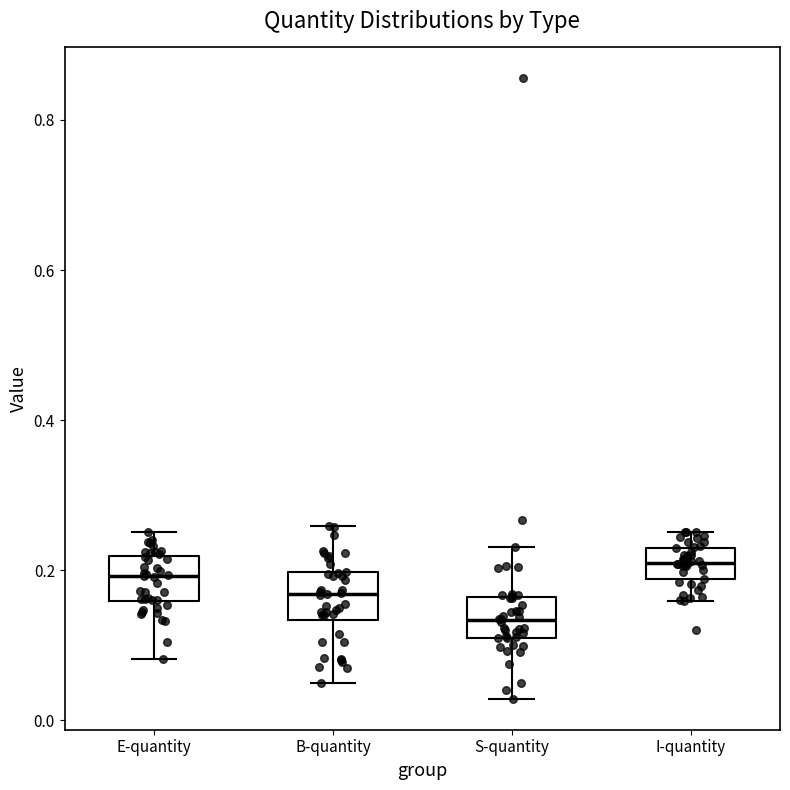

Reading left to right, transcribe this box plot: for each box, give where its median line is, the range the box spans, and where its two whiskers end, as read against the y-axis. The values are not printed on the chart, so give them approximately, as read against the axis.

E-quantity: median 0.20, box 0.16 to 0.22, whiskers 0.08 to 0.26
B-quantity: median 0.16, box 0.14 to 0.20, whiskers 0.04 to 0.26
S-quantity: median 0.14, box 0.10 to 0.16, whiskers 0.02 to 0.24
I-quantity: median 0.22, box 0.18 to 0.24, whiskers 0.16 to 0.26